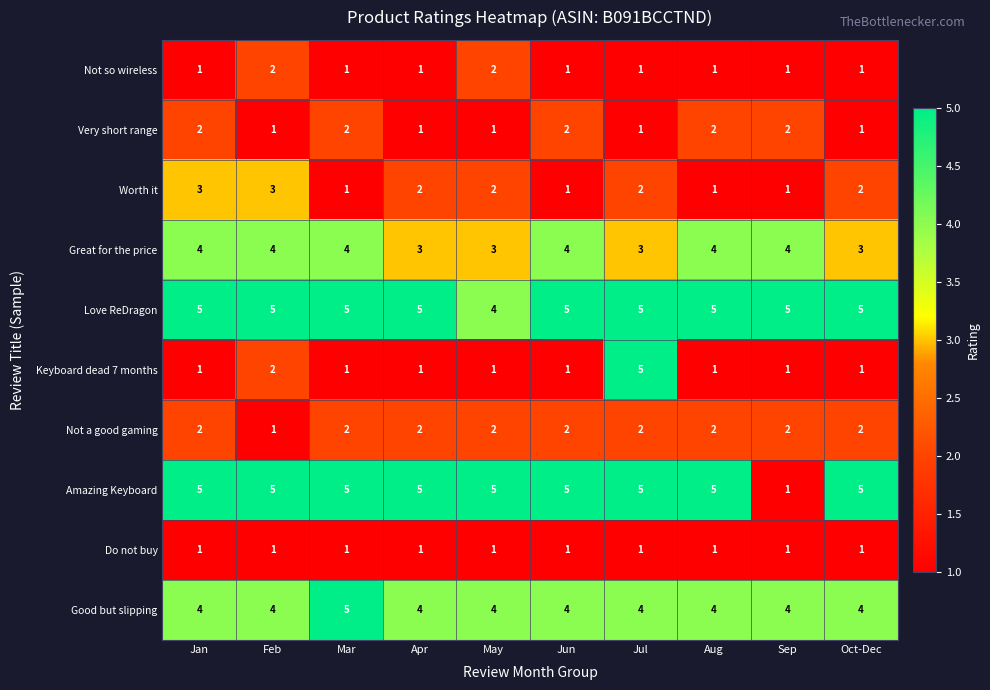

True or false: Not a good gaming has a value of 3 at Jun.

False